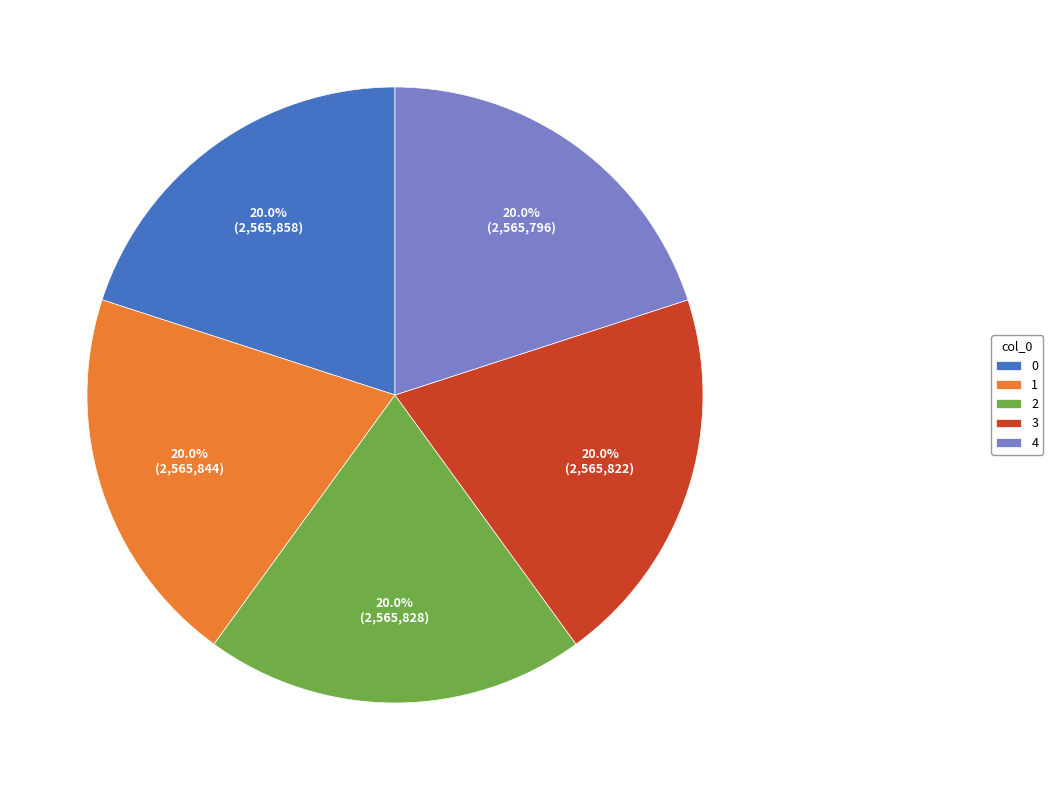

To the nearest percent, what is the combined percentage of 1 and 0?

40%